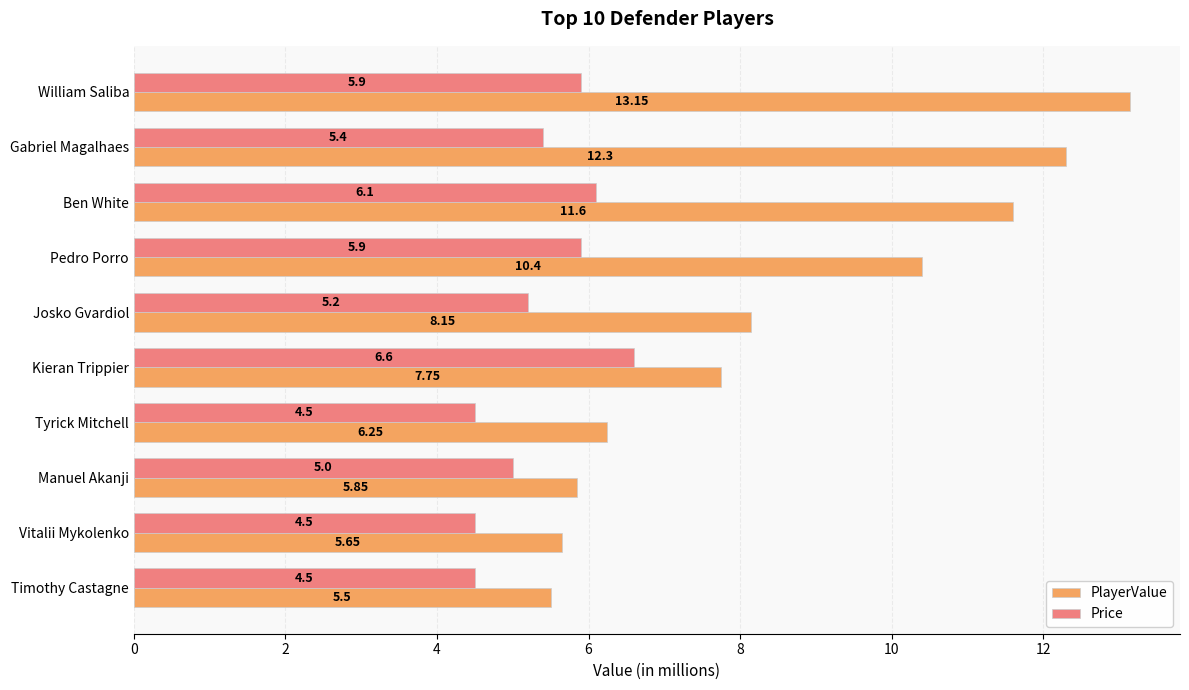

At which category does the chart reach its peak across all series?

William Saliba